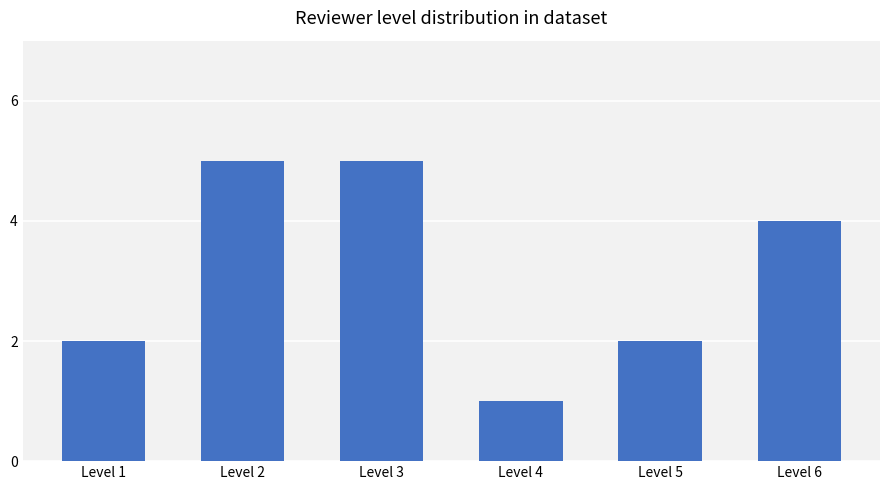

Does the chart contain any negative values?

No